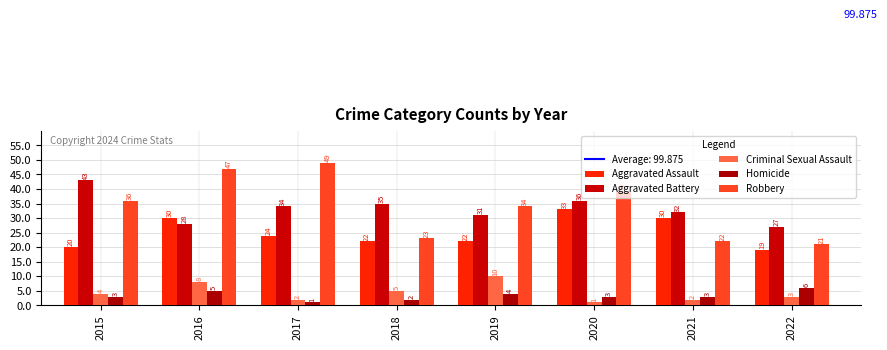

Between 2021 and 2022, which is larger?

2021